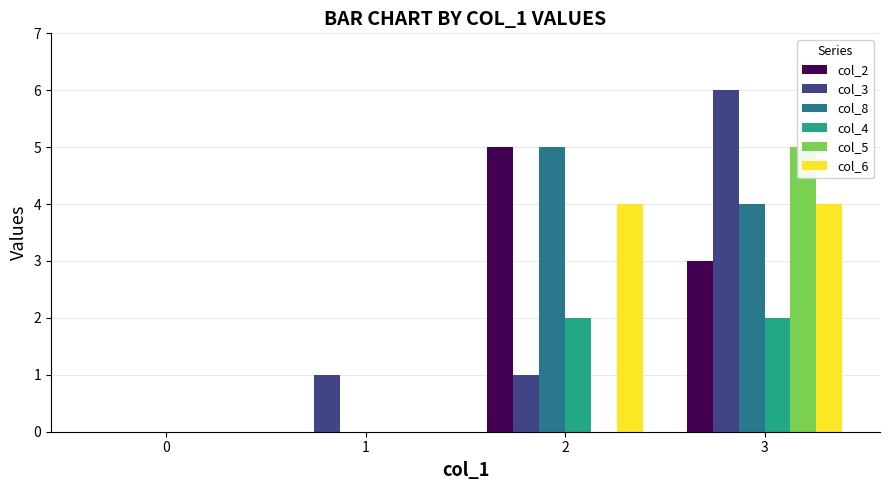

What is the average value of the col_6 series?

2